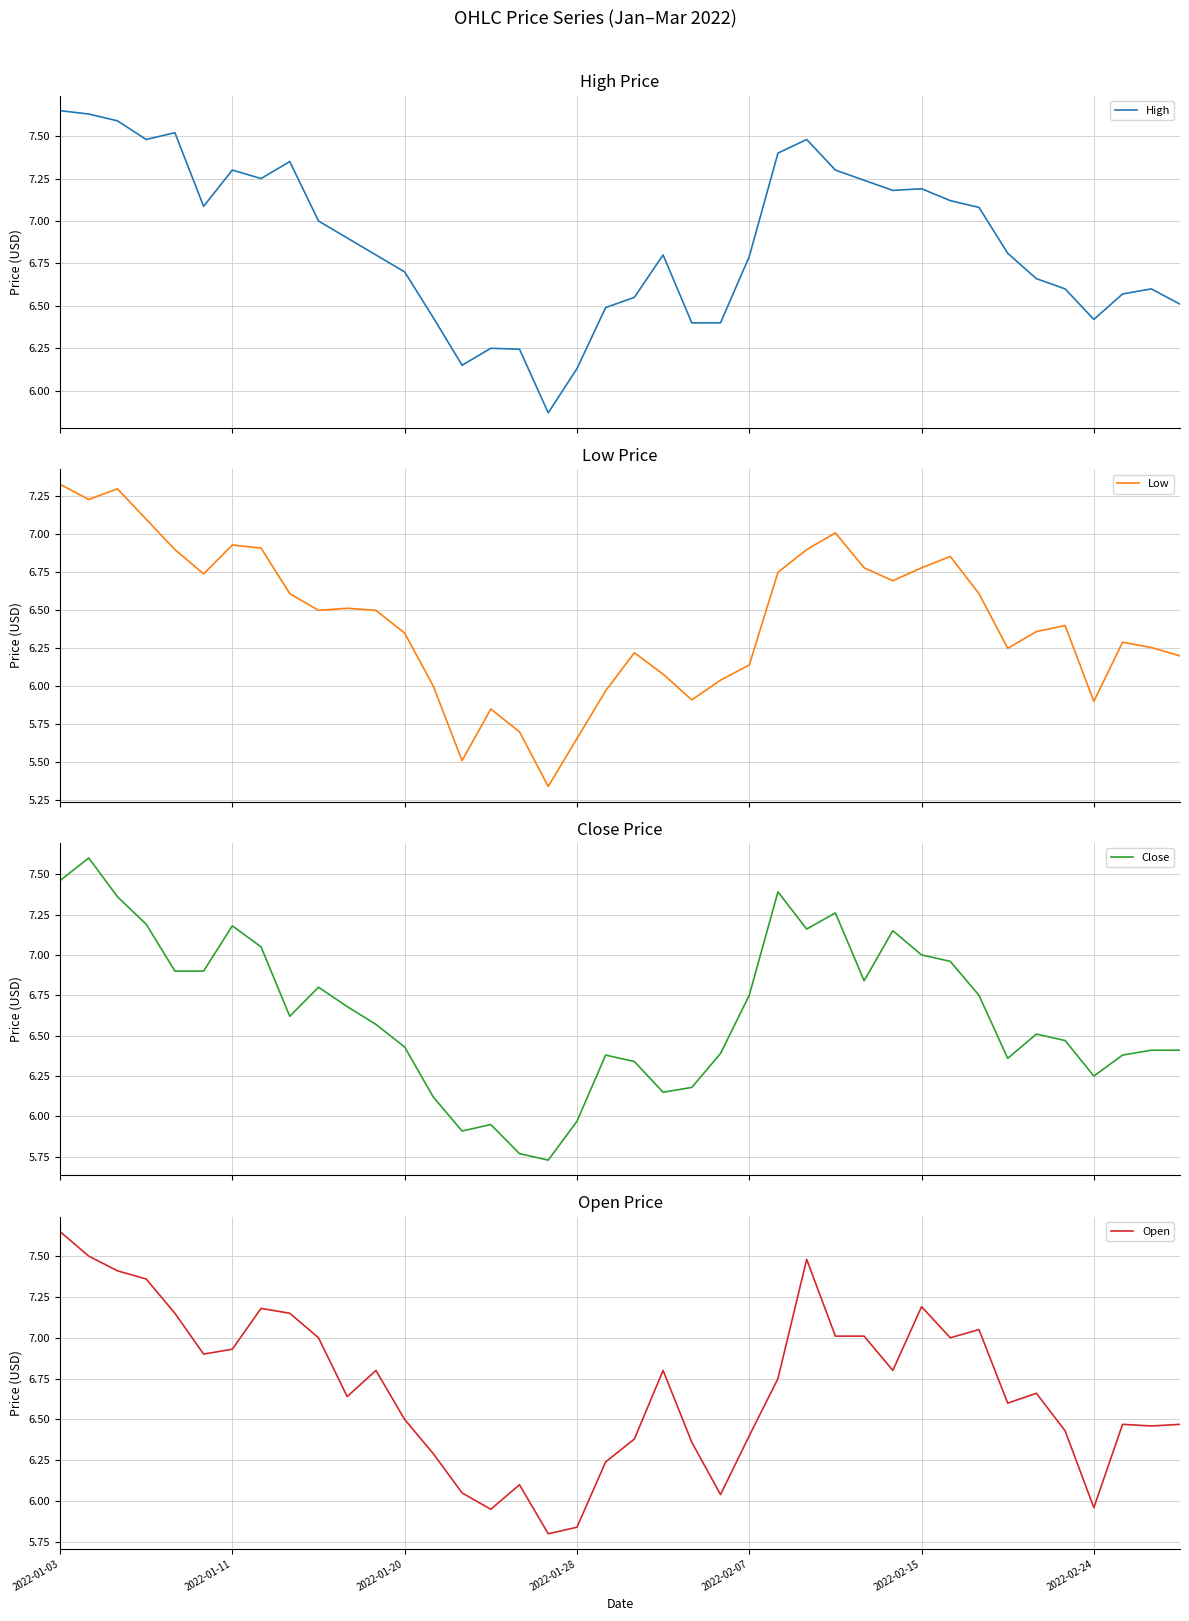

What is the maximum value shown in the chart?

7.7